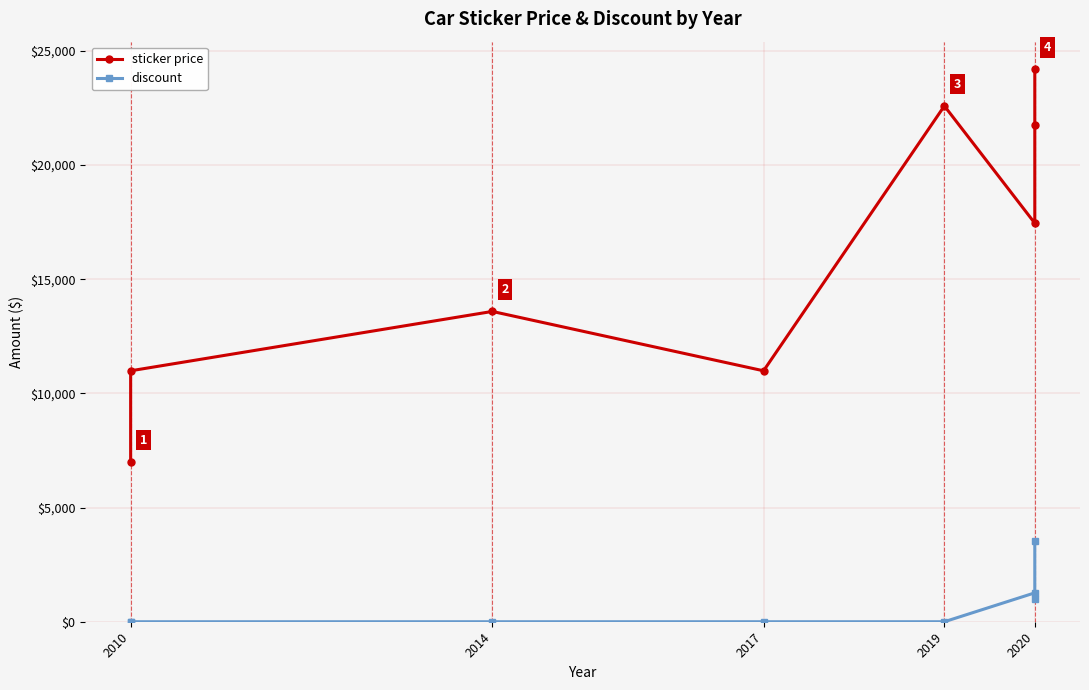

How many lines are shown in the chart?

2